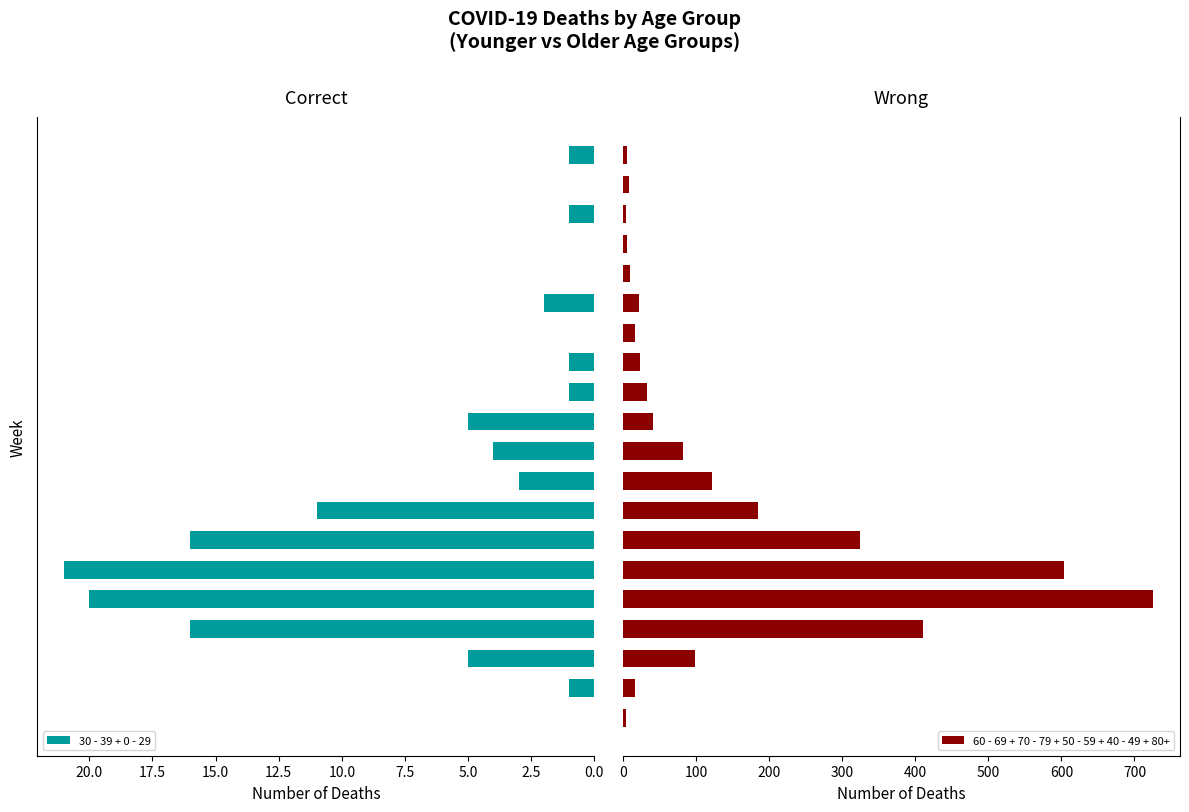

Rank the series at 10.0 from lowest to highest value.

30 - 39 + 0 - 29, 60 - 69 + 70 - 79 + 50 - 59 + 40 - 49 + 80+